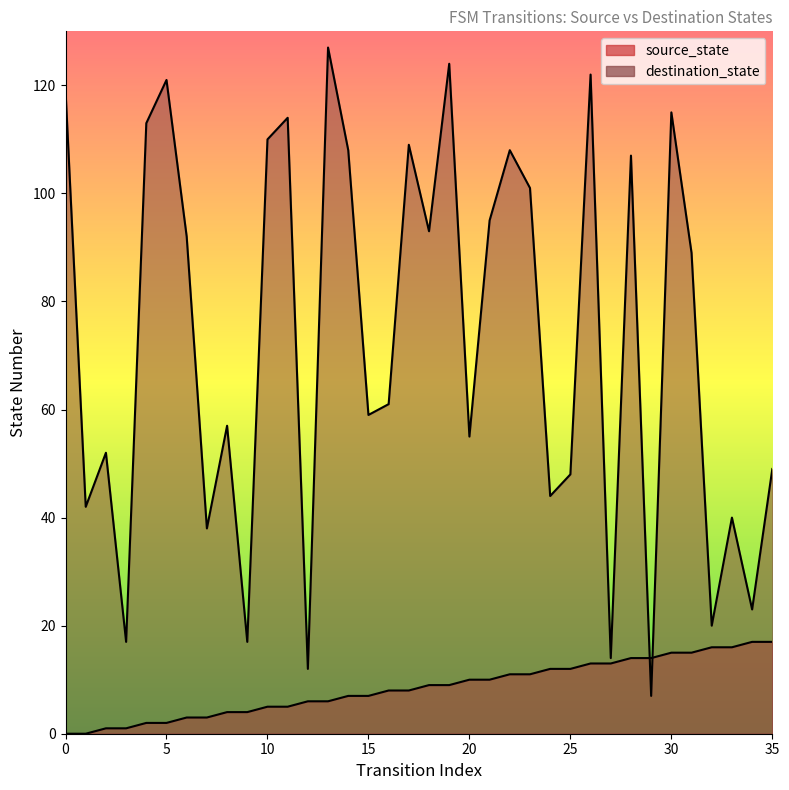

In destination_state, how many points are lower than both neighbors (excluding endpoints)?

13